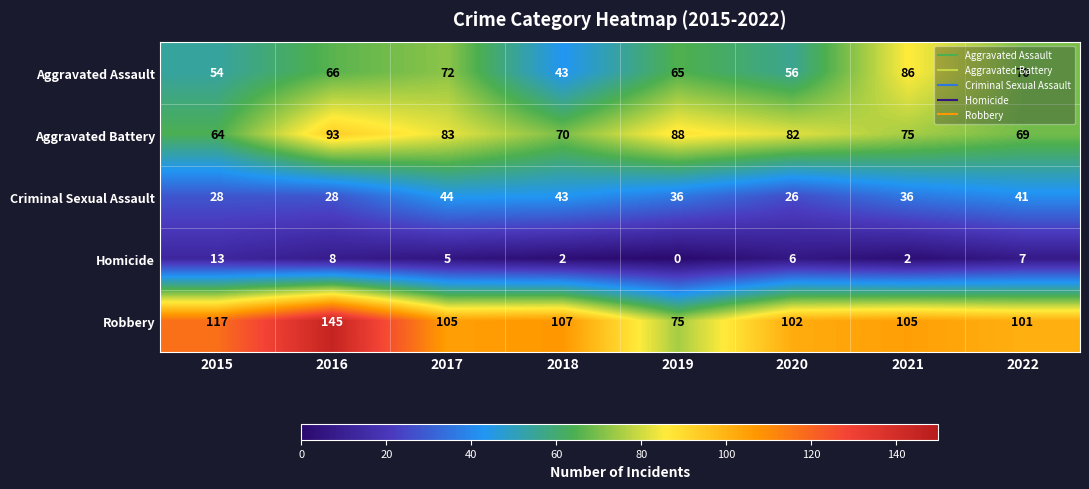

What is the difference between the highest and lowest values at 2016?

137